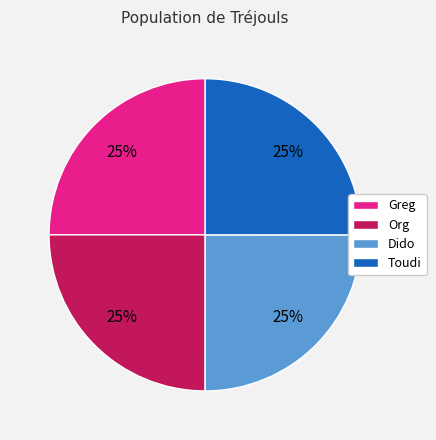

Count the number of slices in the pie.

4